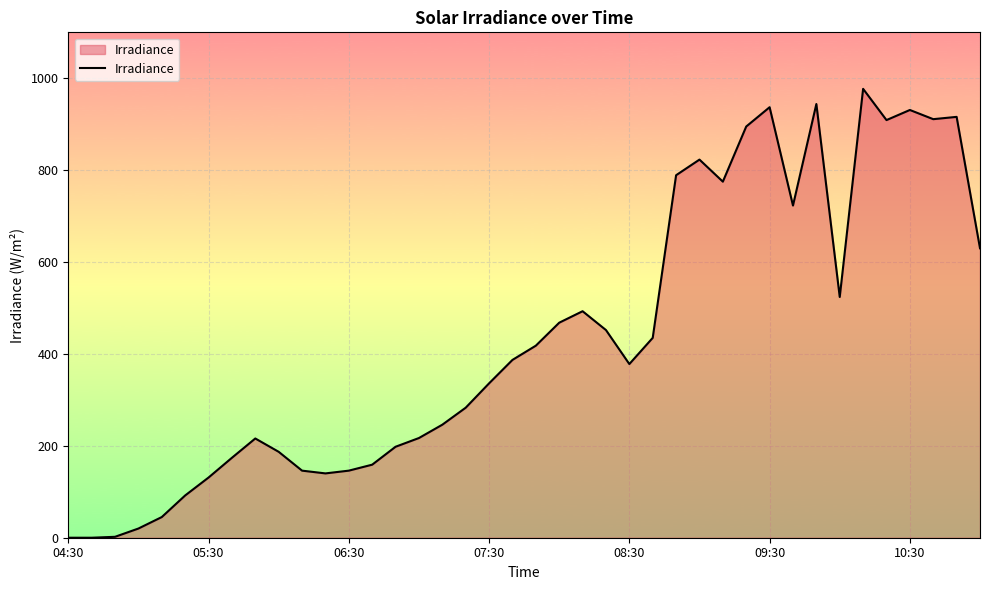

What is the maximum value shown in the chart?

977